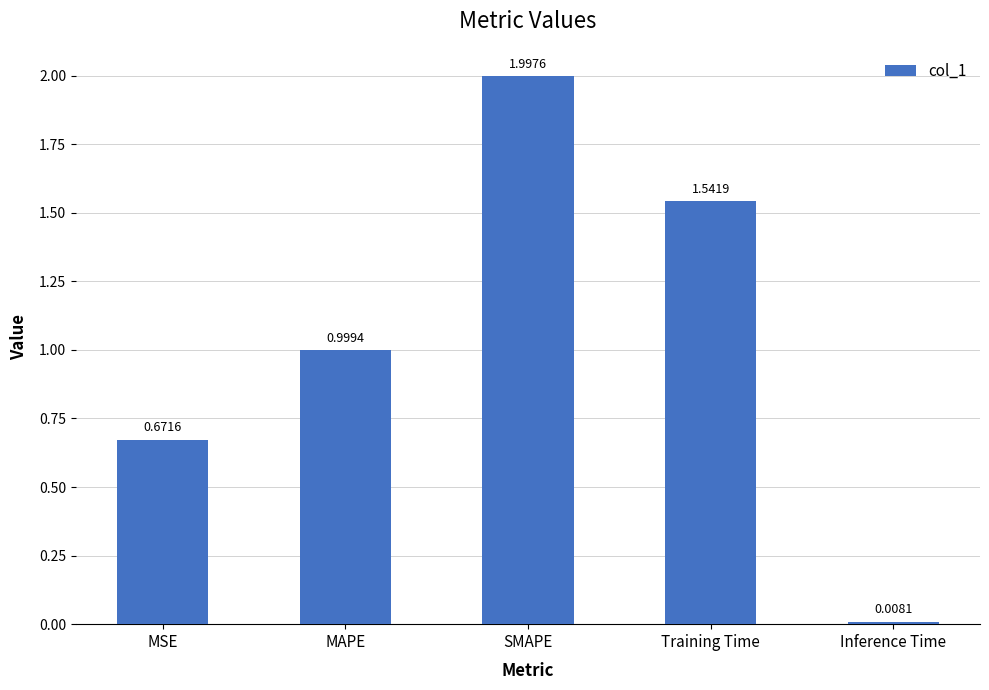

At which label is the value closest to 1?

MAPE